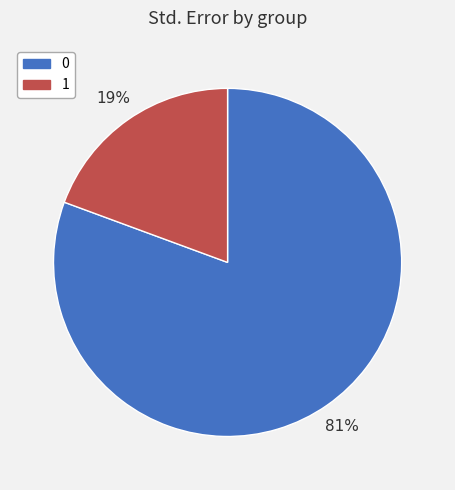

To the nearest percent, what is the combined percentage of 1 and 0?

100%